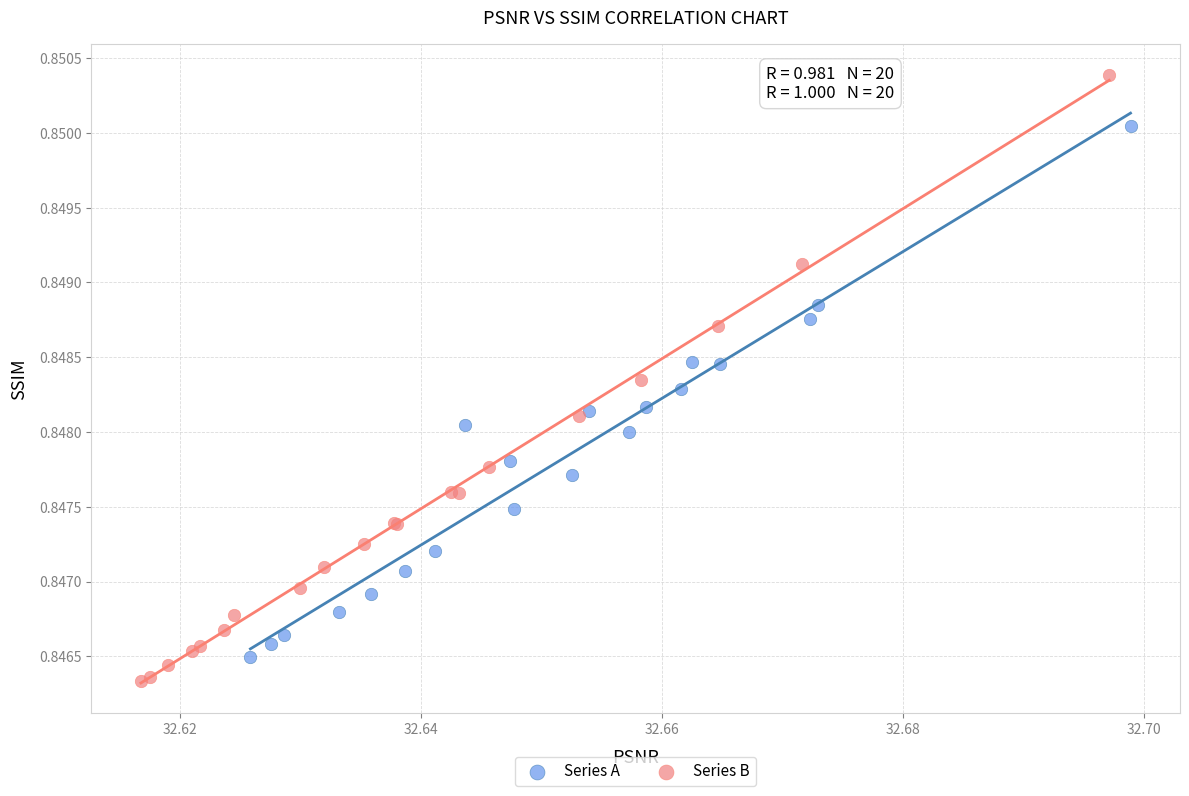

Which series contains the highest Y value?

Series B